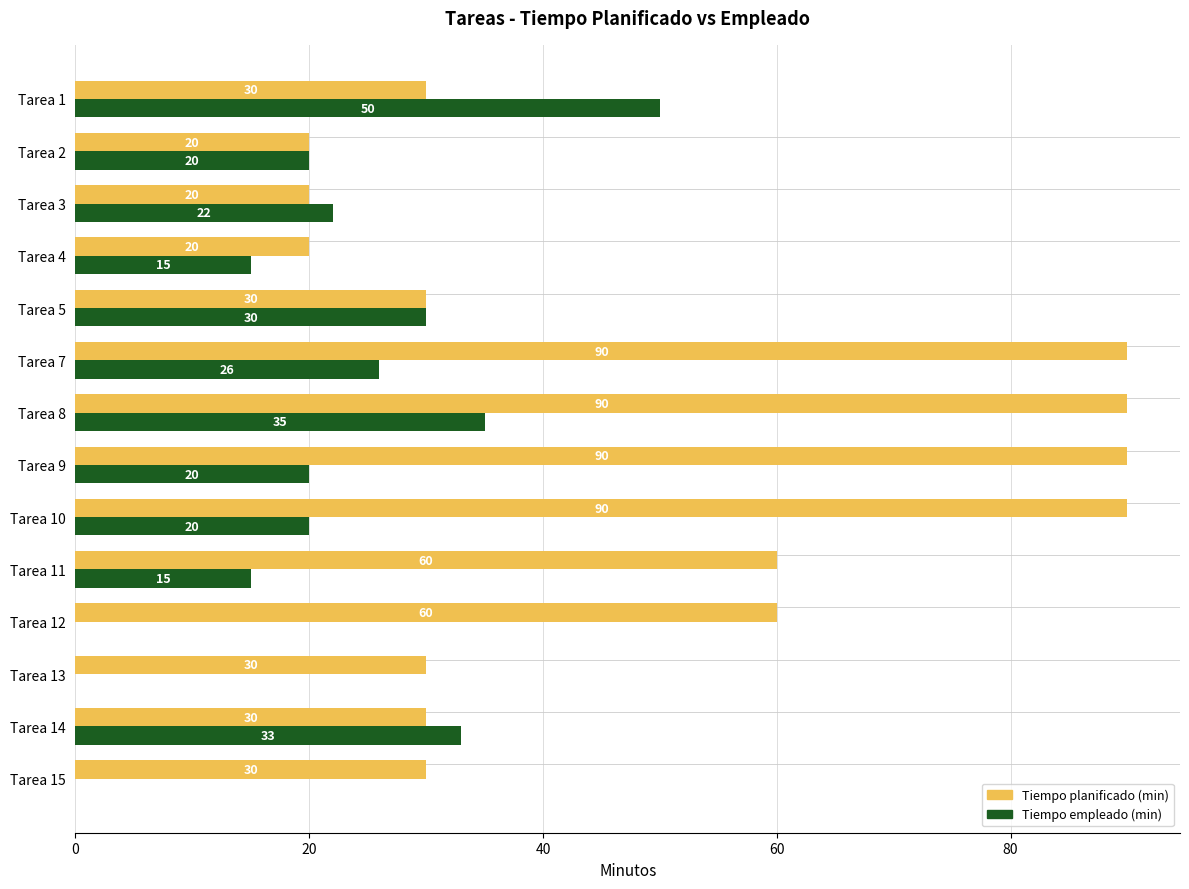

Read the Tiempo planificado (min) value at Tarea 10.

90